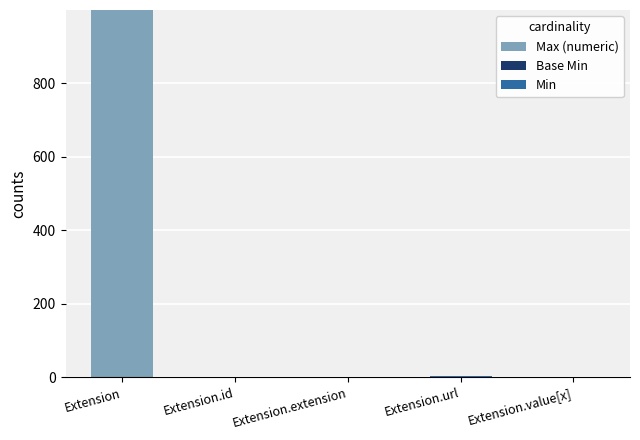

Count the number of categories in the chart.

5